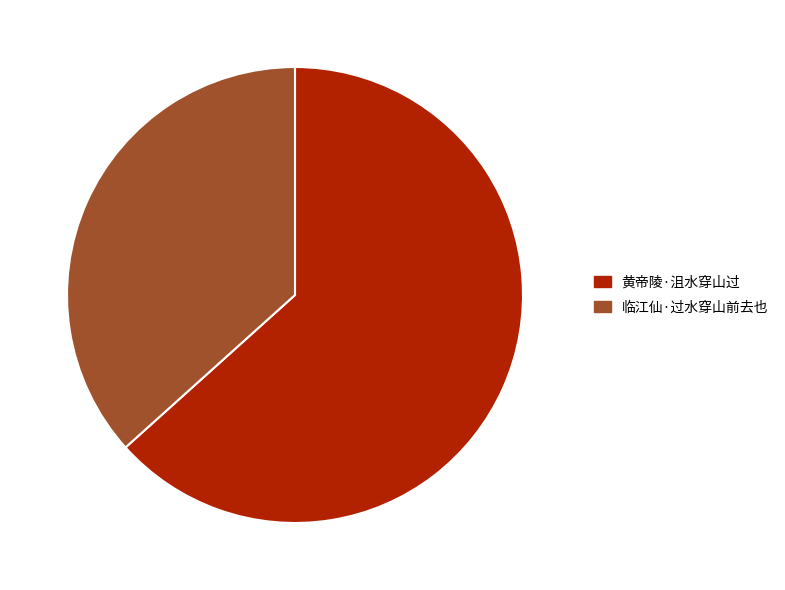

Which category accounts for the majority?

黄帝陵·沮水穿山过